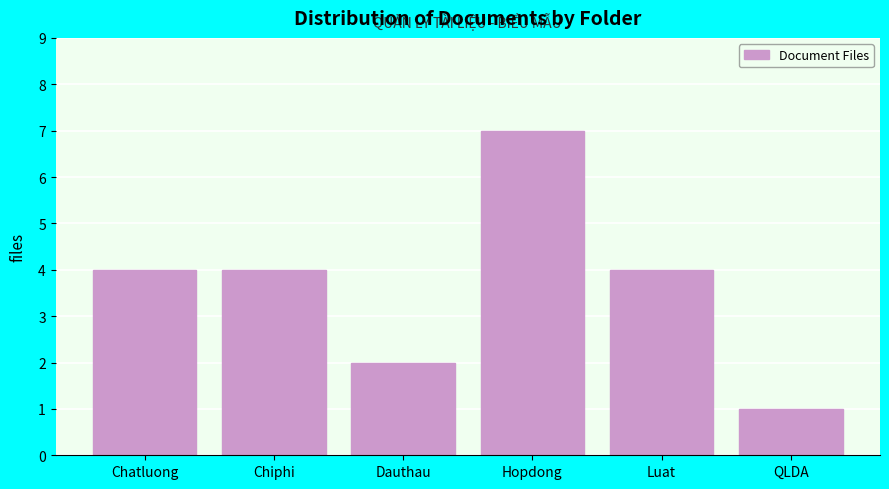

Reading right to left, what are all the values shown in this chart?

1	4	7	2	4	4